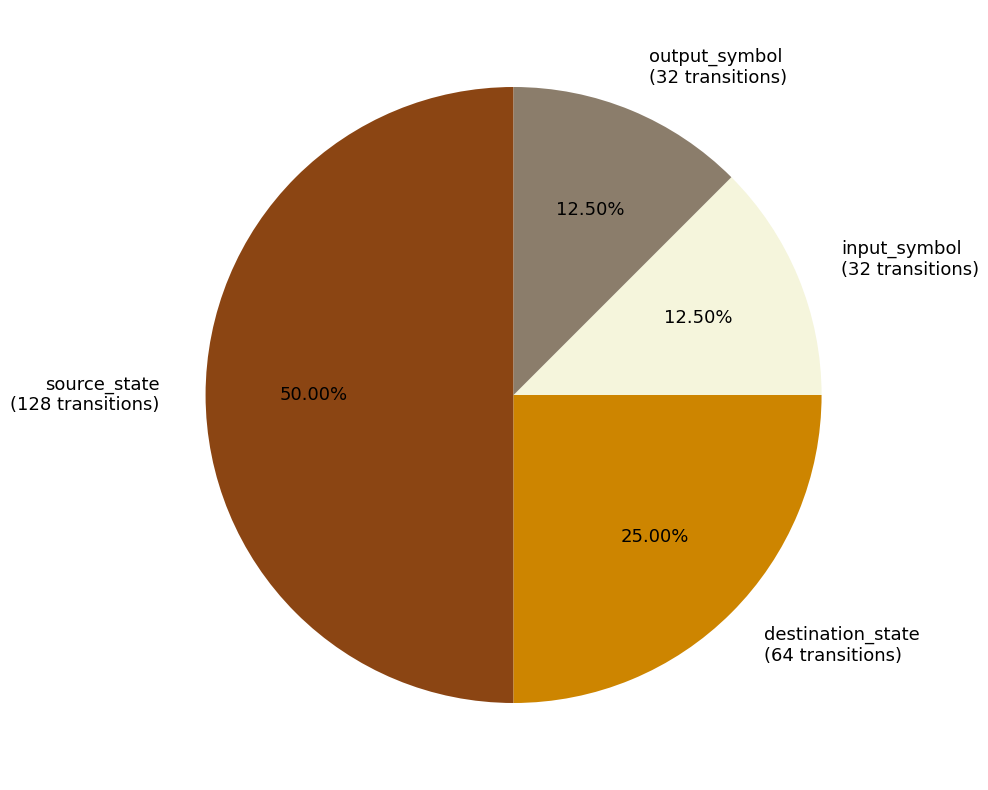

Does output_symbol (32 transitions) represent more than half of the total?

No